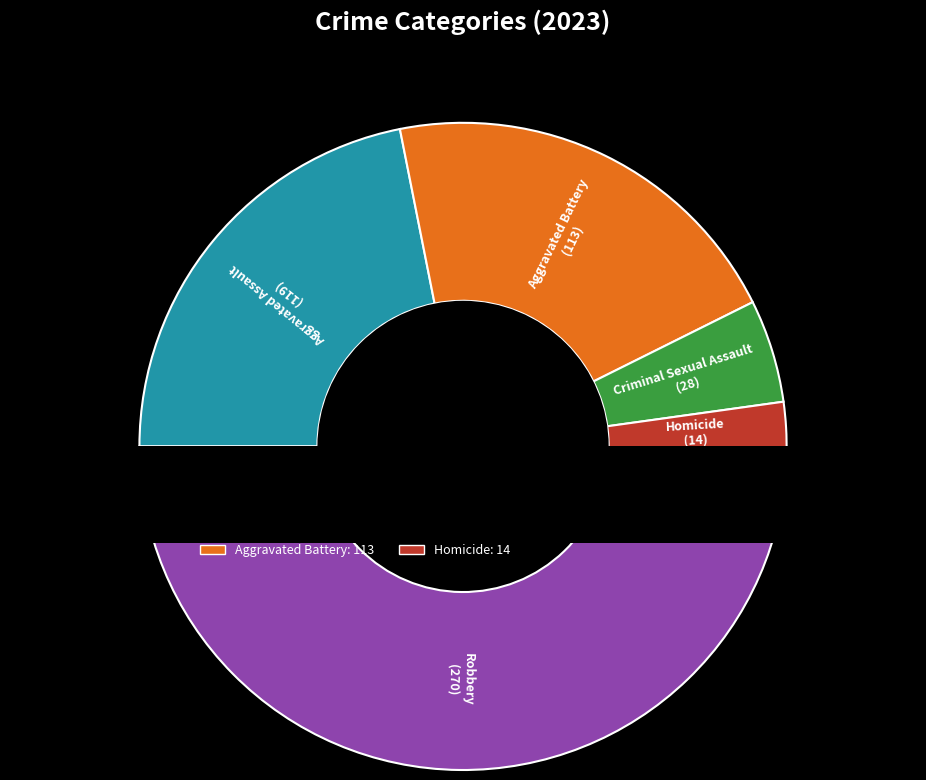

To the nearest percent, what portion does Criminal Sexual Assault represent?

5%